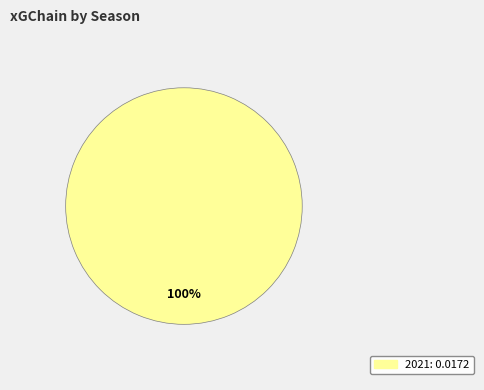

Is there any slice that represents more than half of the pie?

Yes